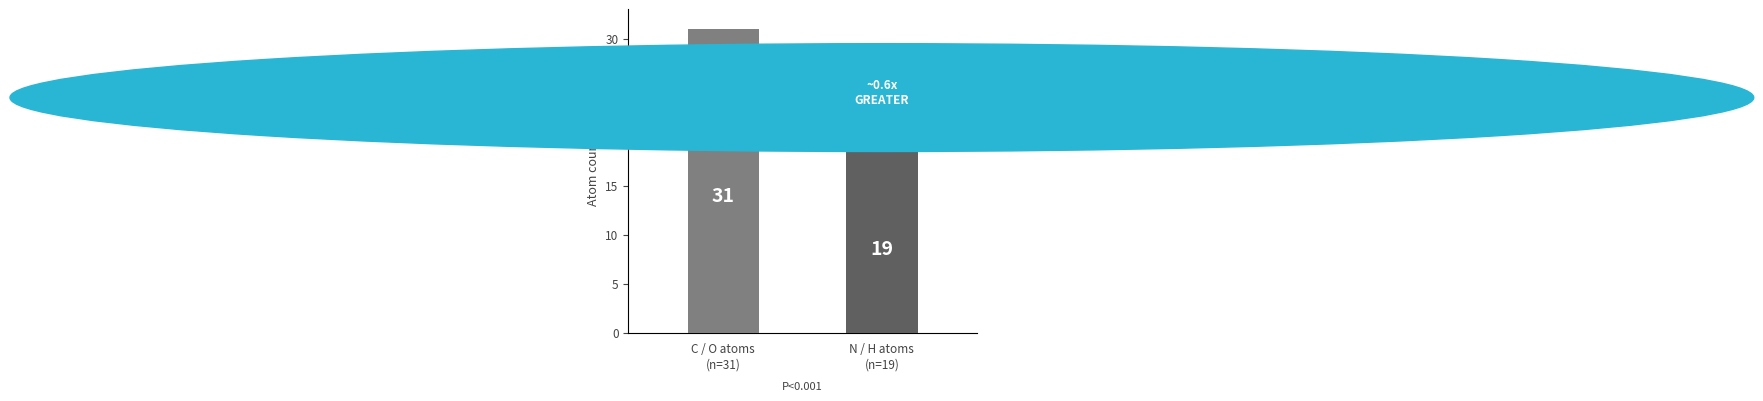

Reading right to left, what are all the values shown in this chart?

19	31